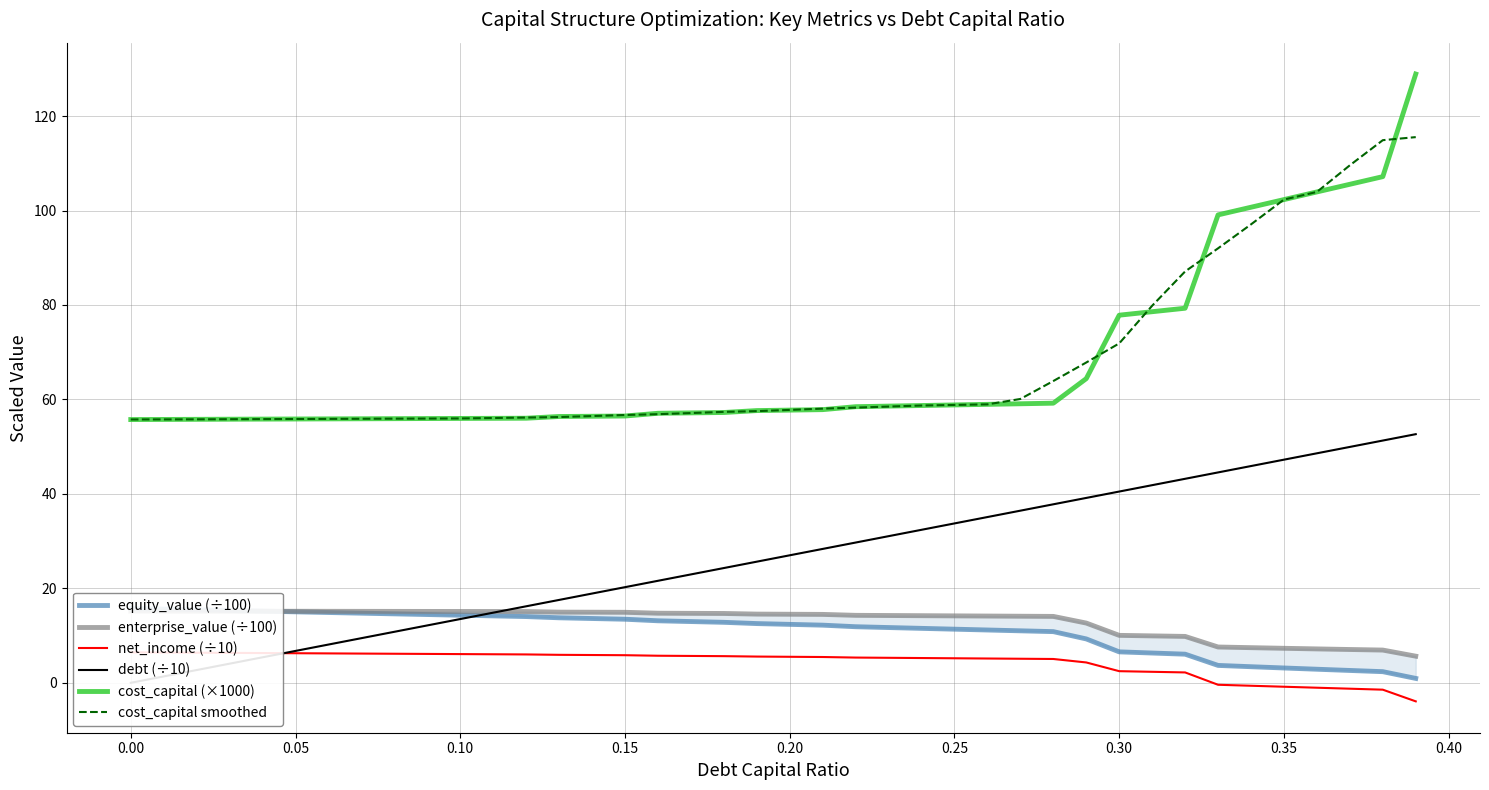

True or false: enterprise_value (÷100) and cost_capital smoothed cross at least once.

False